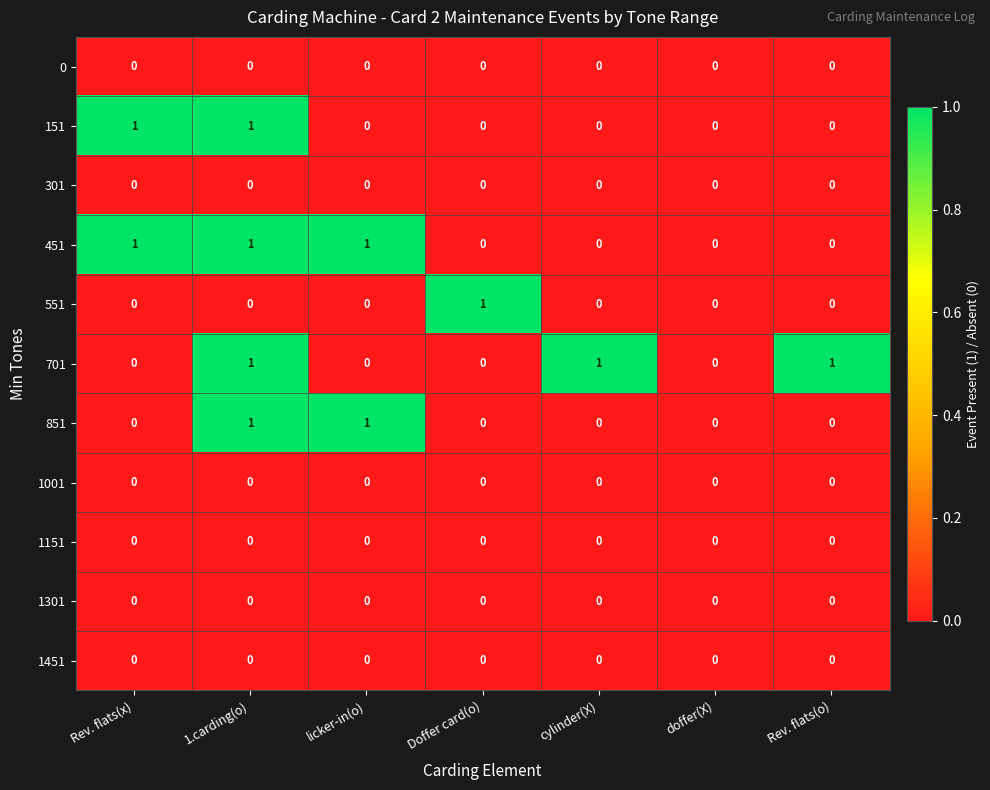

What is the sum of all 451 values?

3